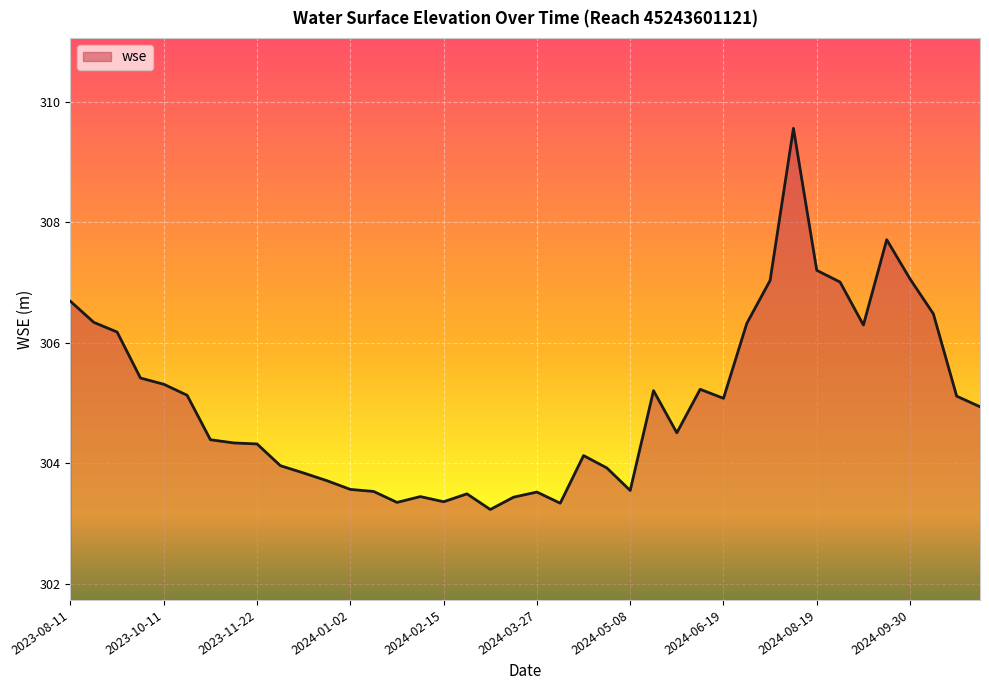

What is the minimum value shown in the chart?

303.2